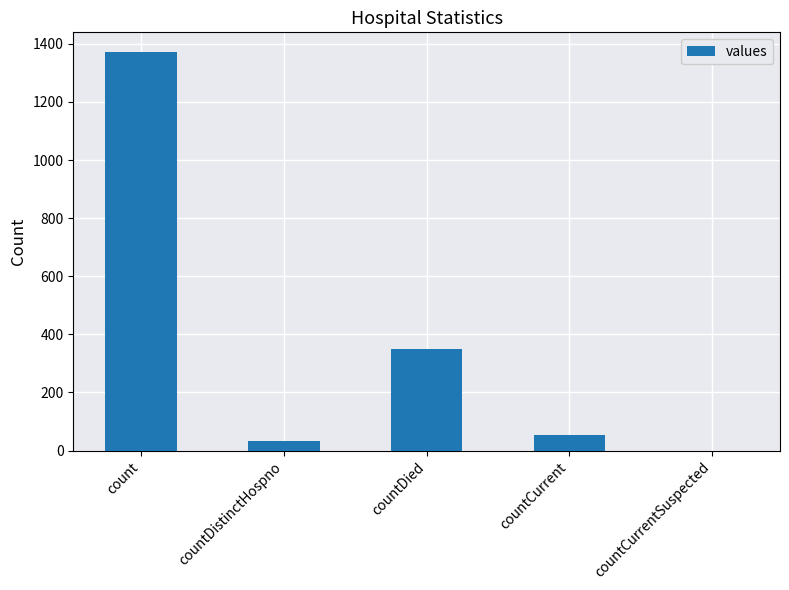

What is the sum of all values?

1805